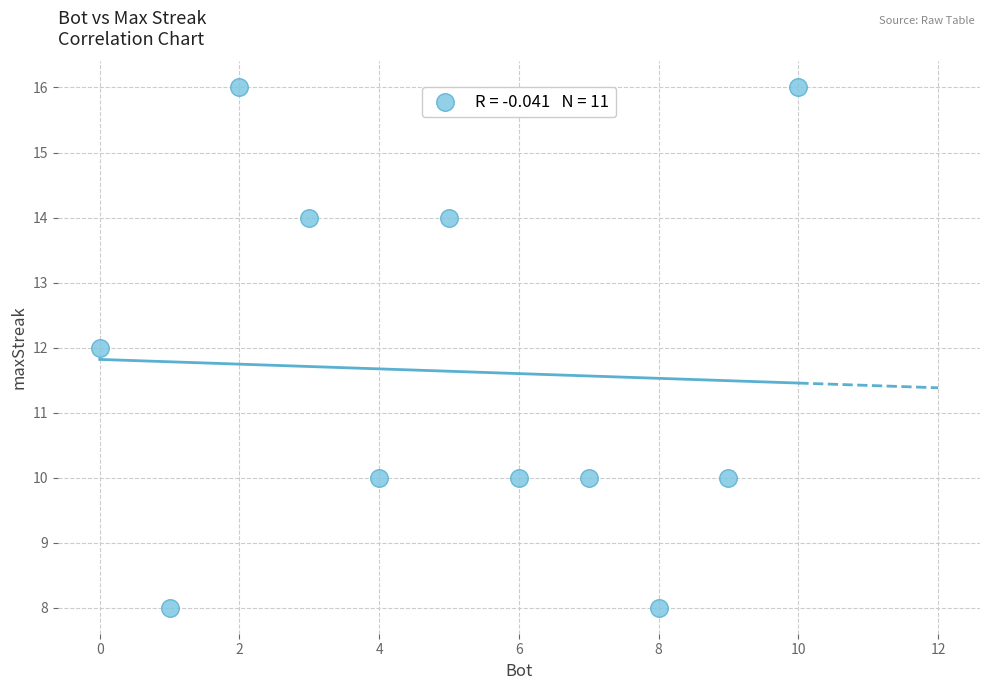

What is the average X value?

5